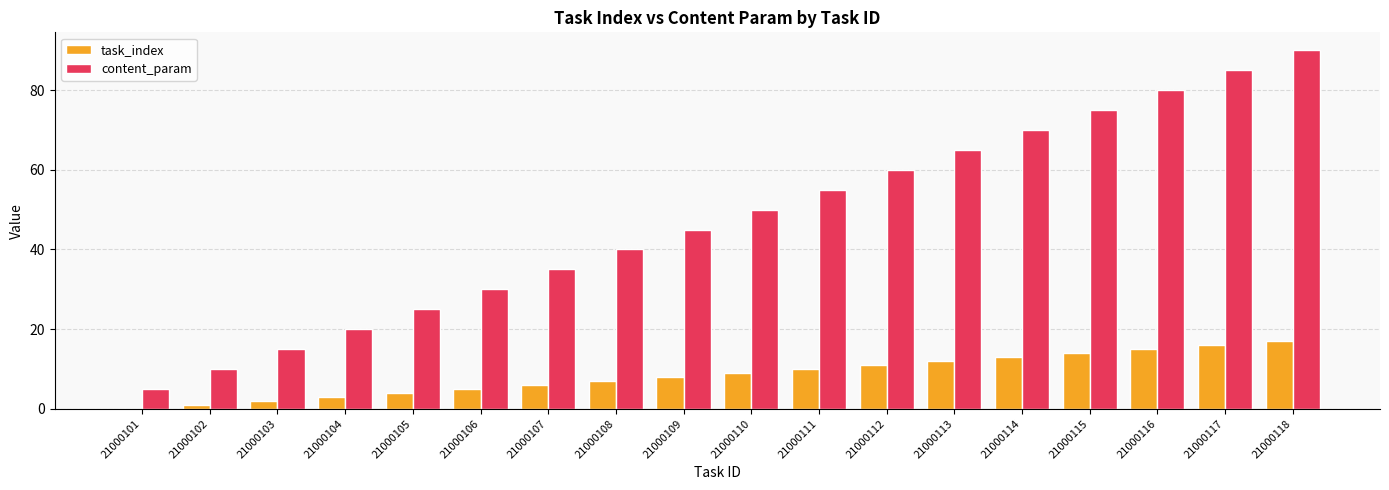

Which series changed the most between 21000101 and 21000106?

content_param